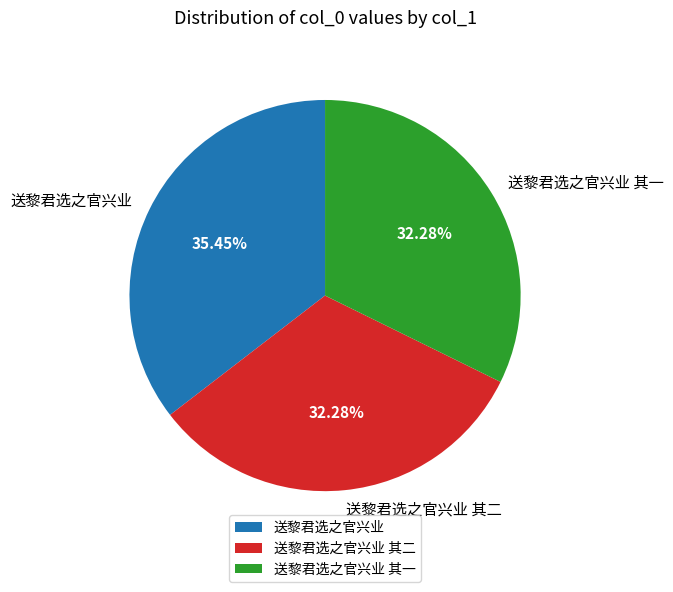

What is the total percentage of 送黎君选之官兴业 and 送黎君选之官兴业 其一?

67.7%